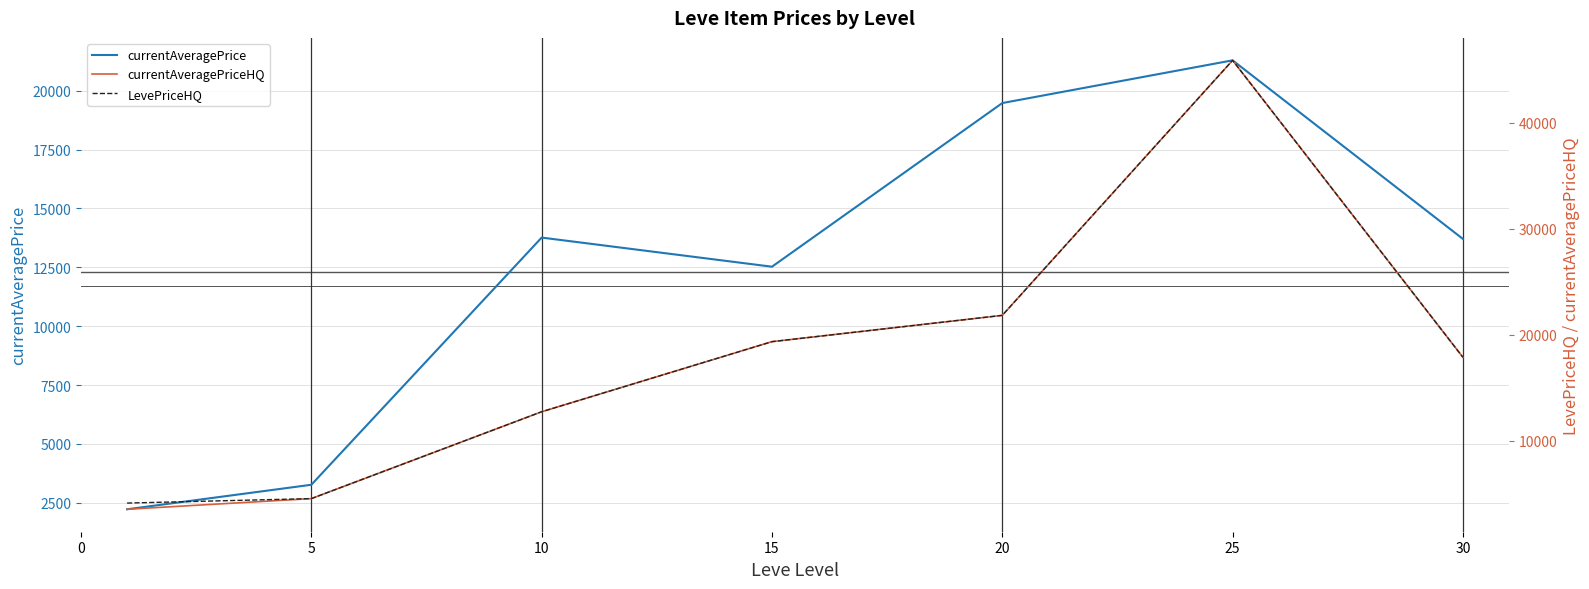

What is the total value across all series at 30?

49483.7